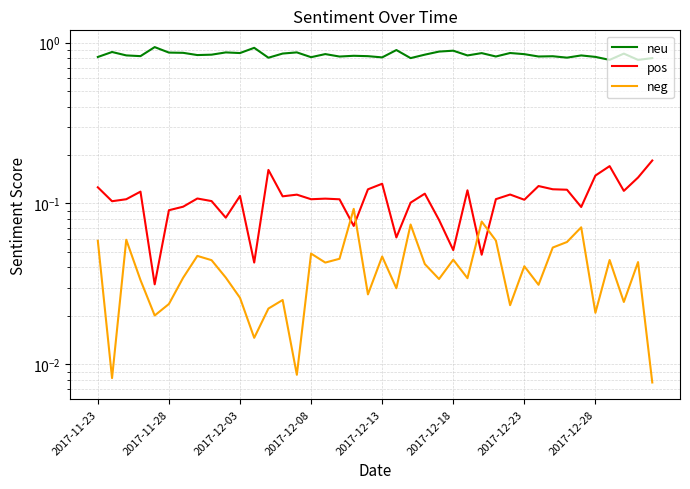

Does the chart have visible grid lines?

Yes